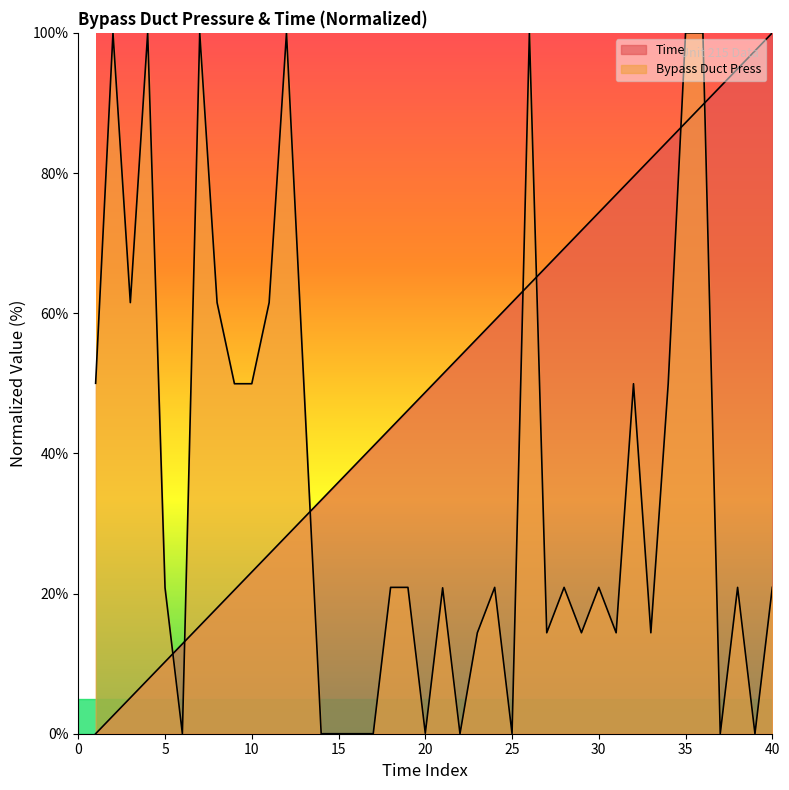

What is the spread (max minus min) of values at 30?

53.5